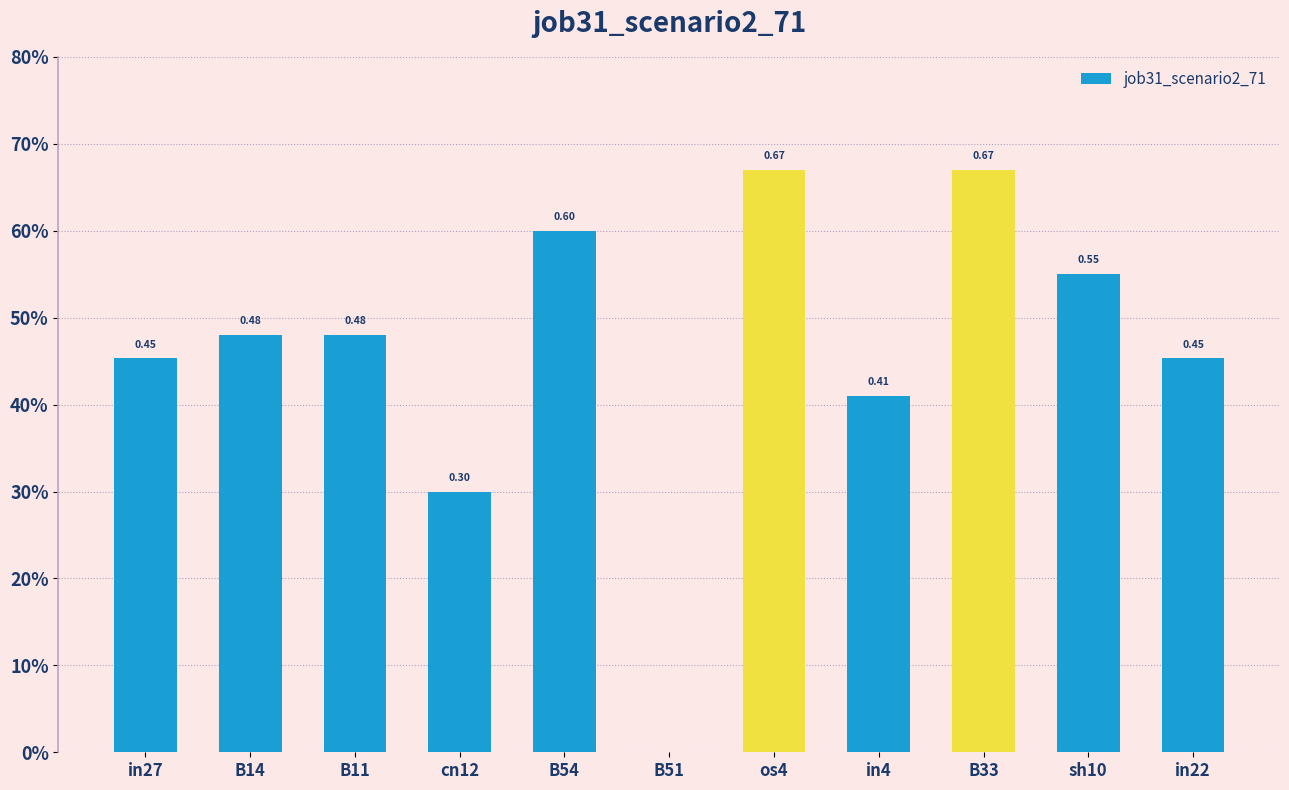

The chart shows a value of 0.6 at B54. True or false?

True